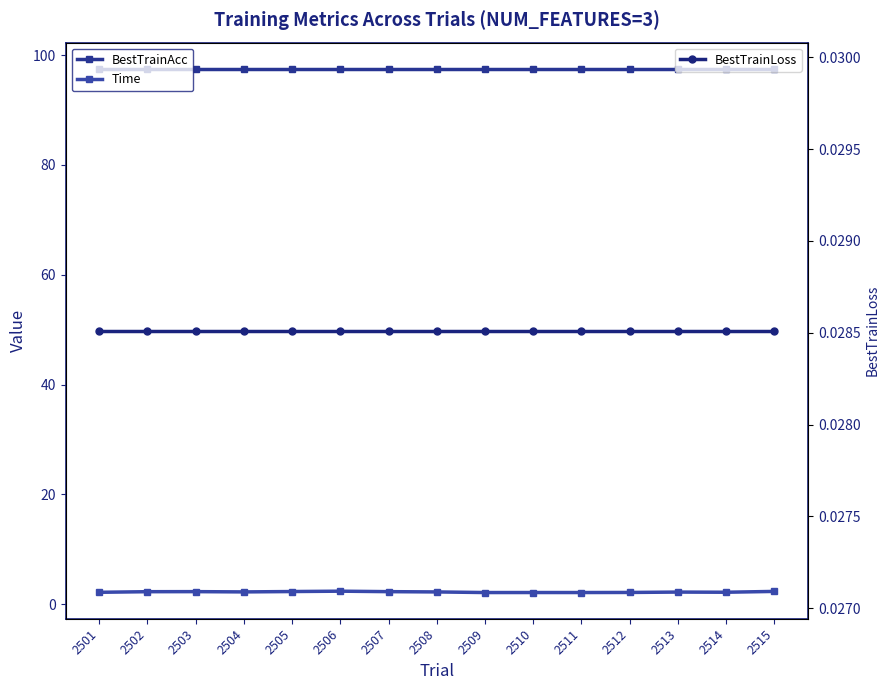

True or false: Time and BestTrainAcc cross at least once.

False